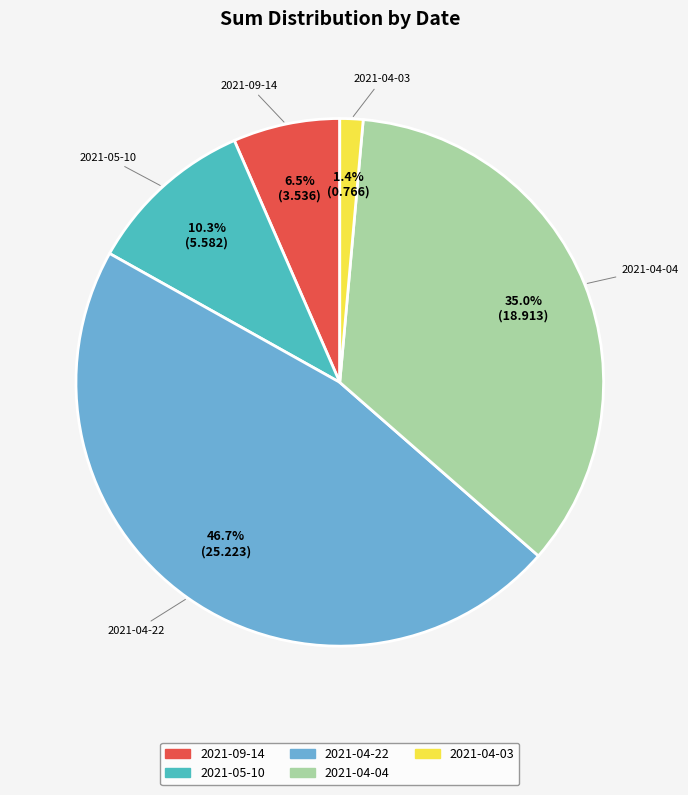

Count the number of slices in the pie.

5